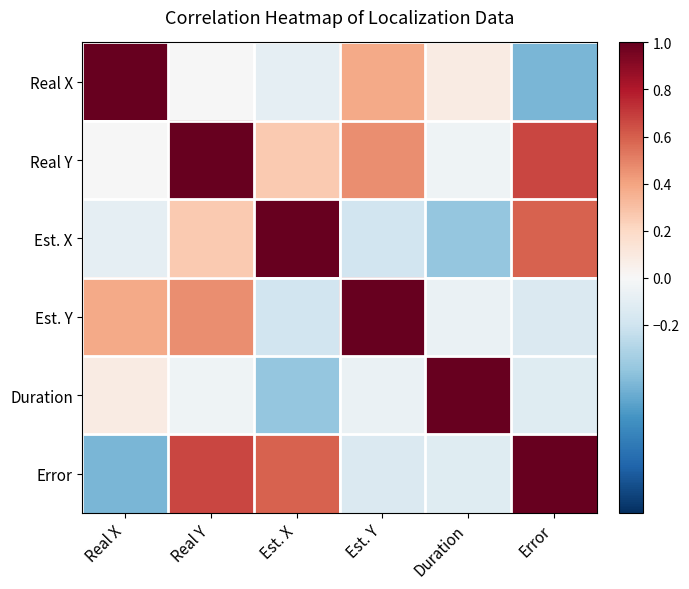

What is the greatest value displayed?

1.0